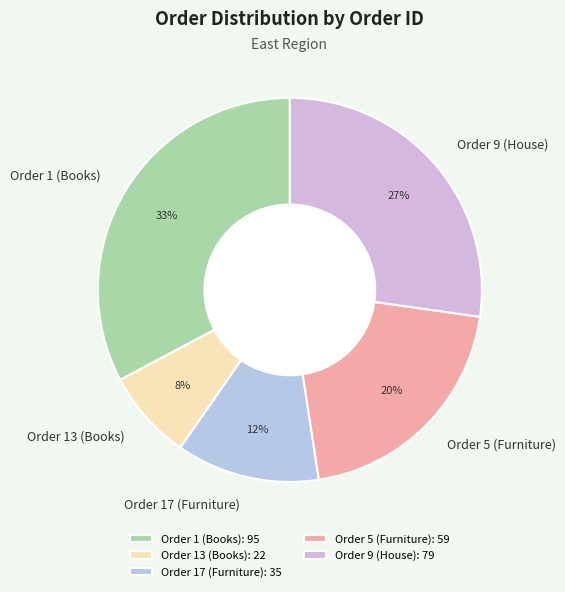

What percentage is the Order 9 (House) slice, to the nearest percent?

27%